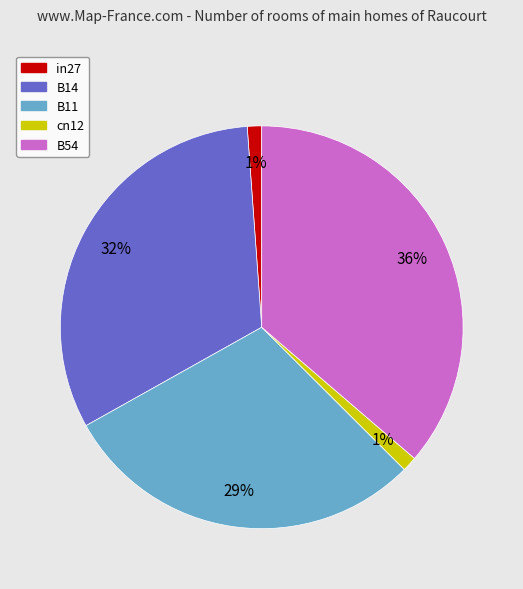

Between in27 and B11, which is larger?

B11